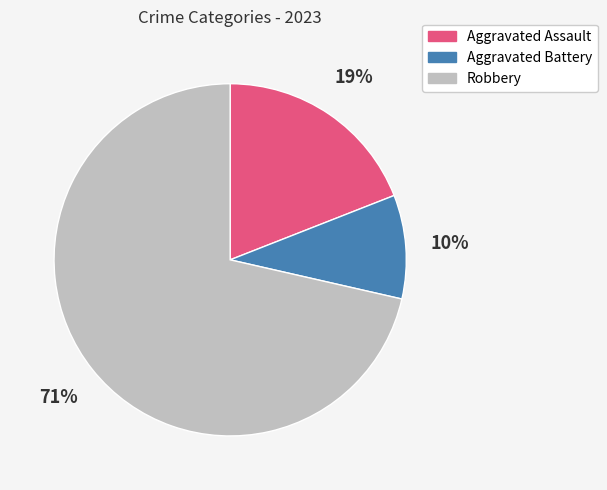

How many segments does this pie chart have?

3